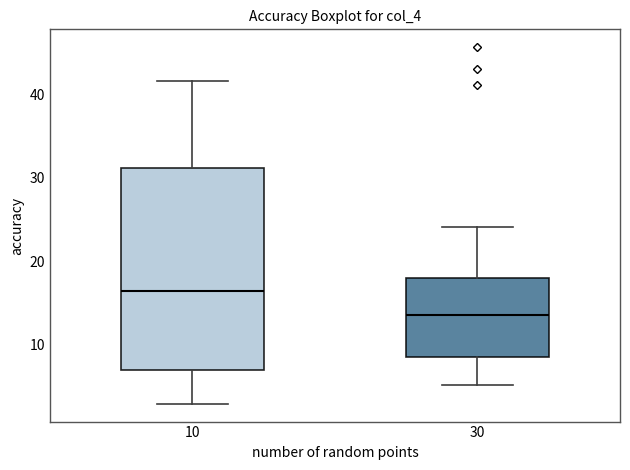

Which box has the highest median line?

10